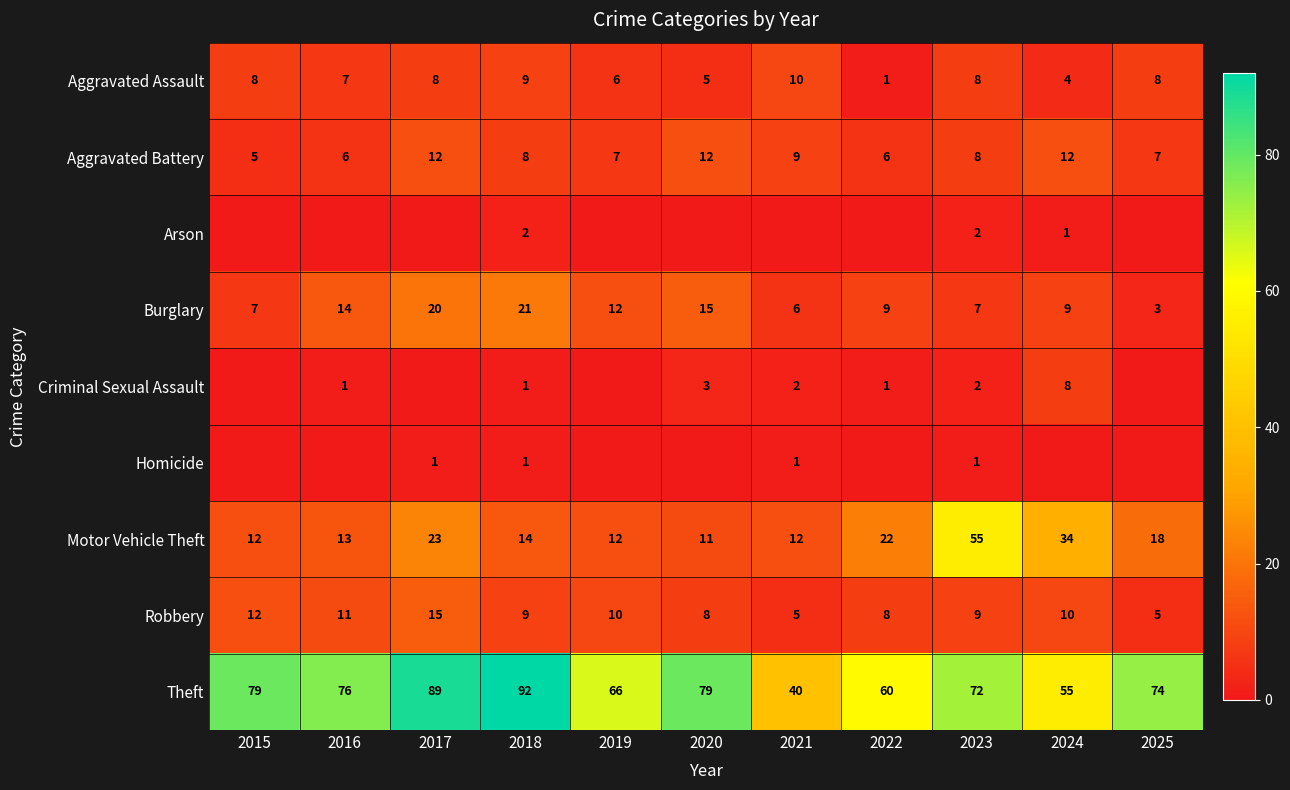

What is the average value of the Burglary series?

11